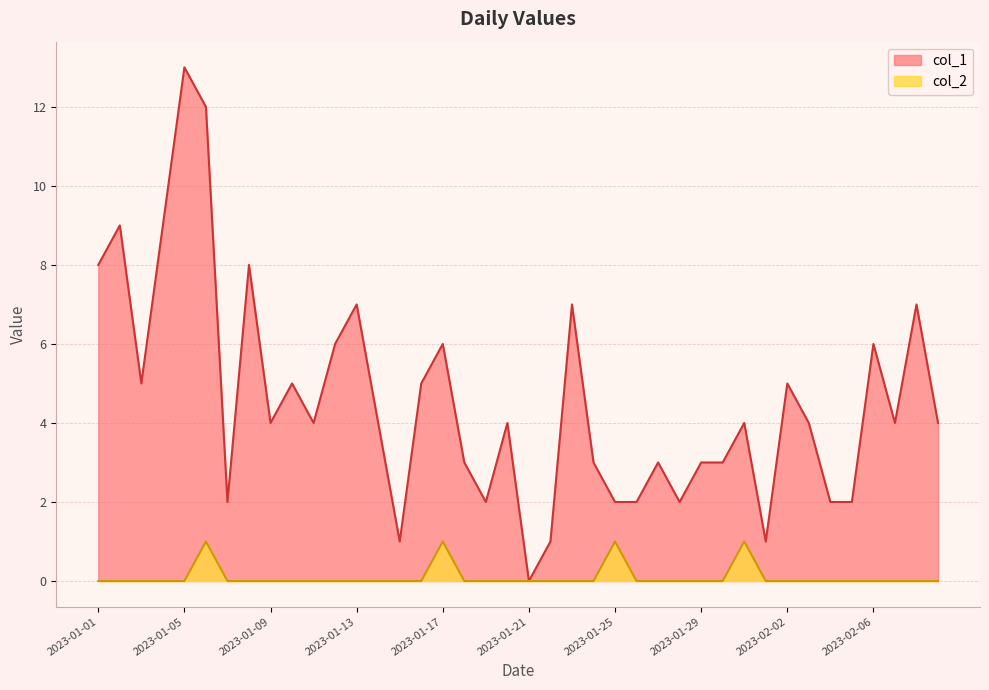

Which series changed the most between 2023-01-24 and 2023-02-01?

col_1